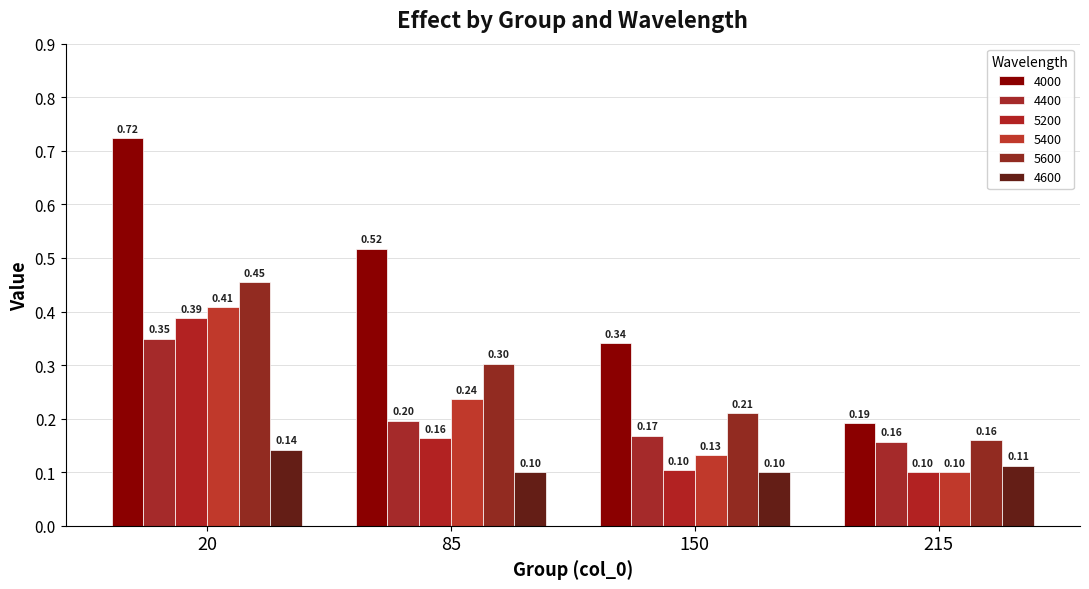

What is the minimum value shown in the chart?

0.1